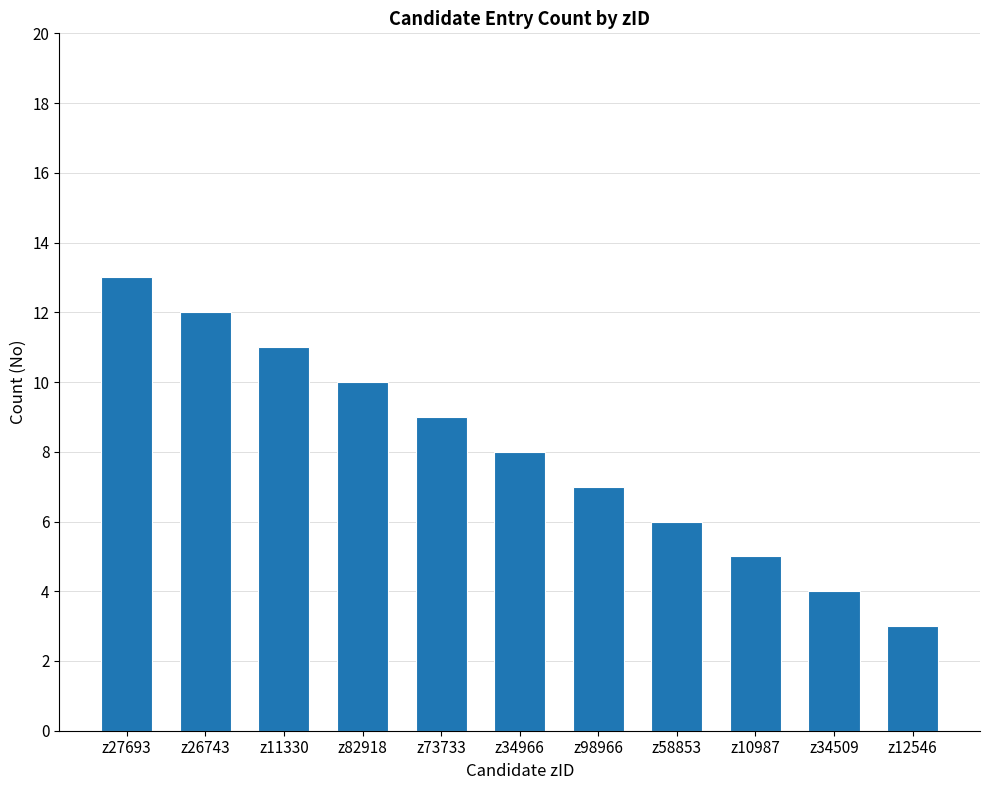

What is the difference between the values at z10987 and z98966?

2